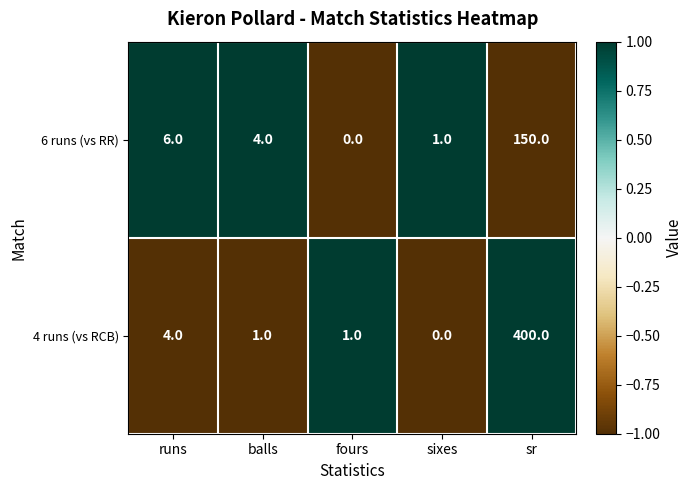

Reading left to right, list all the values displayed in this chart.

6 runs (vs RR): 6	4	0	1	150
4 runs (vs RCB): 4	1	1	0	400